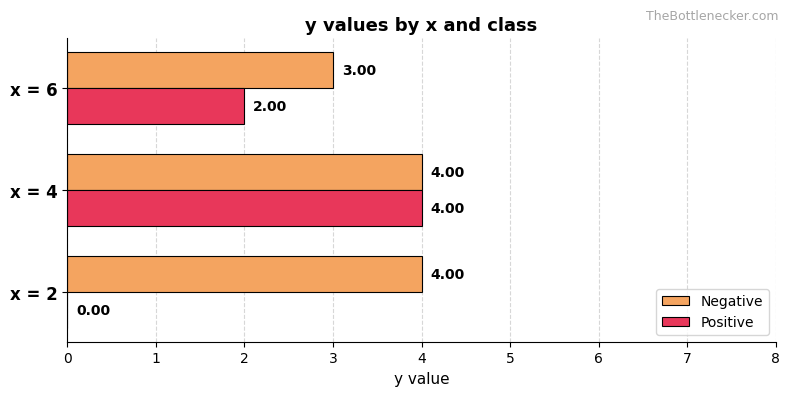

What is the sum of the Positive values at x = 4 and x = 2?

4